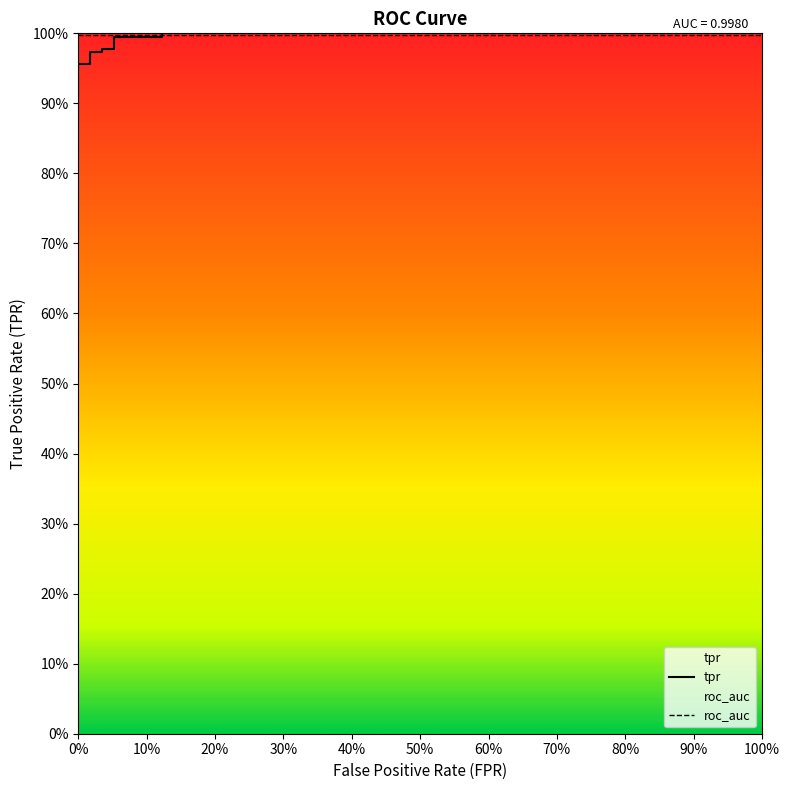

Which has a higher value, 70% or 80%?

80%